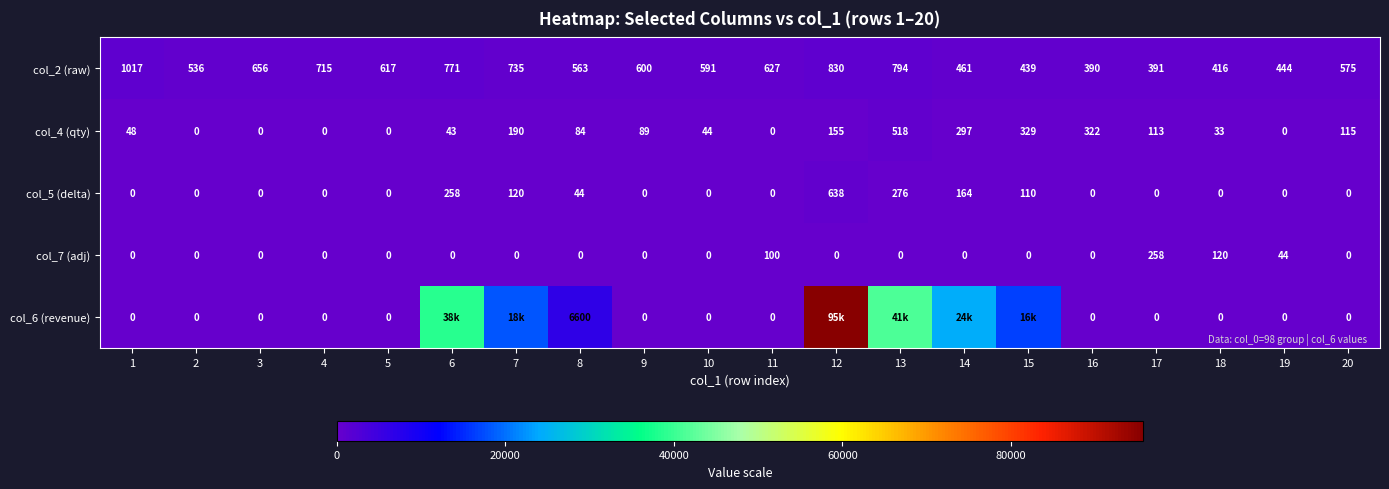

The col_5 (delta) series shows 0 at 20. True or false?

True